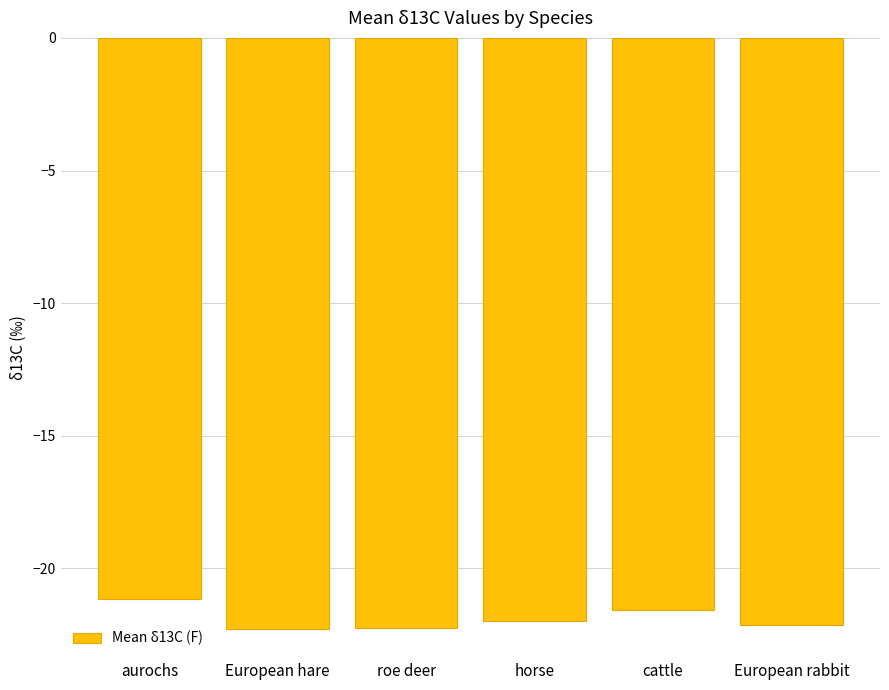

What is the sum of all values?

-131.3